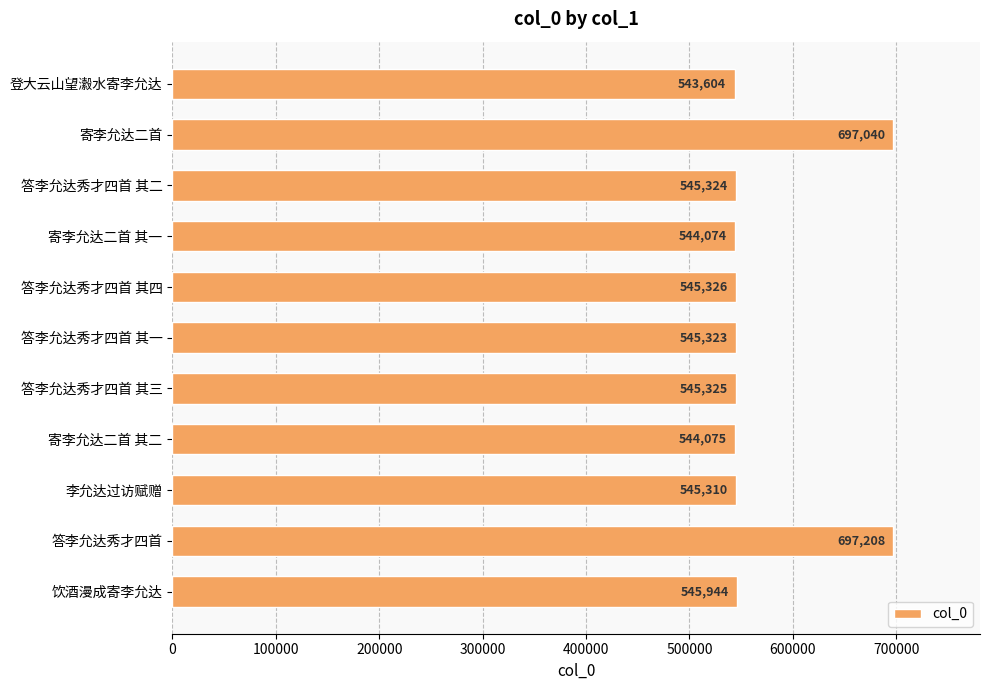

How many values are below 545324?

5